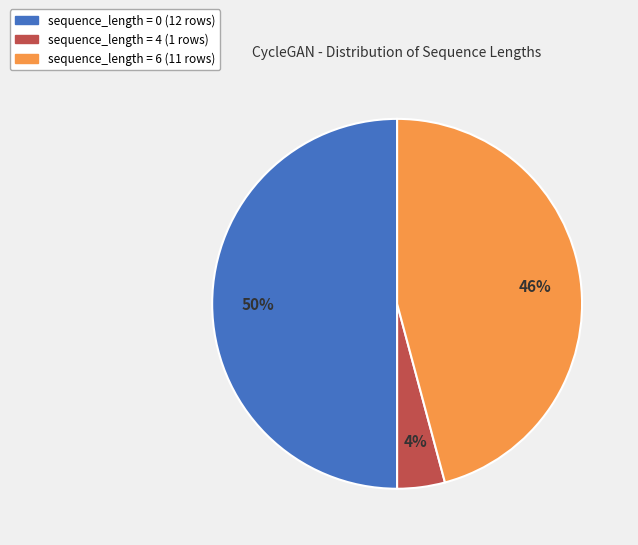

To the nearest percent, what is the average slice percentage?

33%